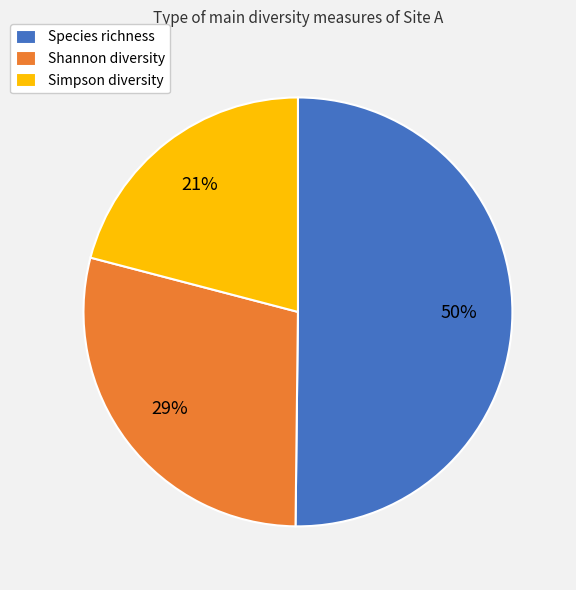

What is the majority slice?

Species richness